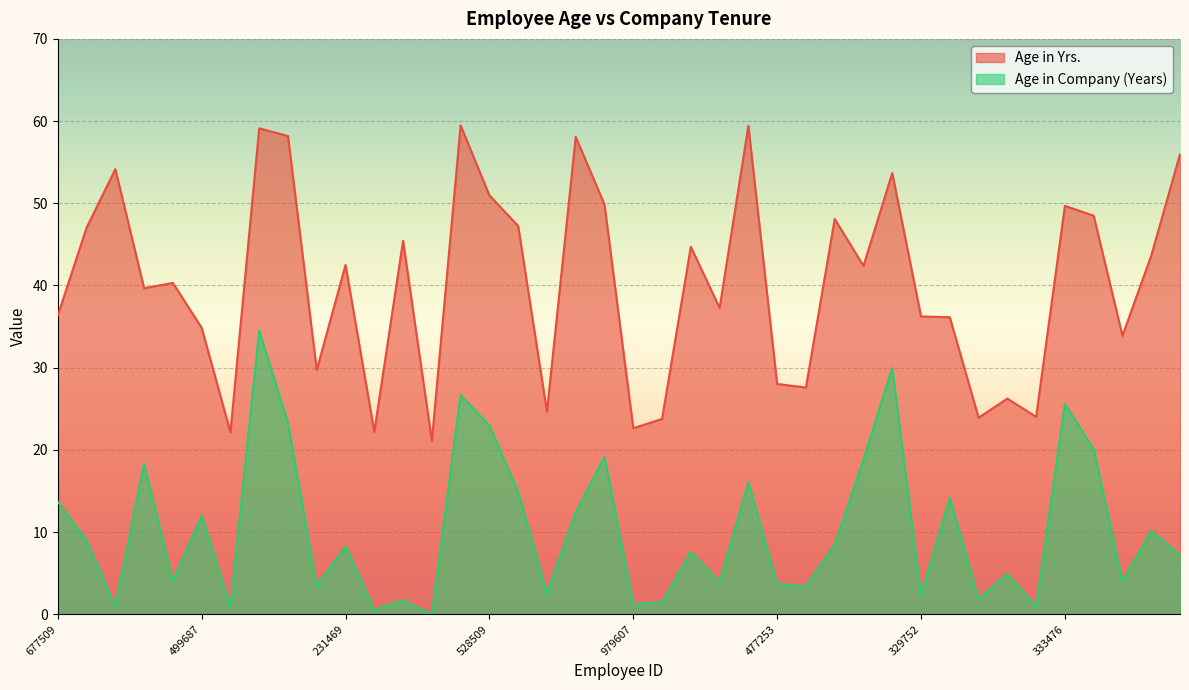

What is the total value across all series at 333476?

75.3